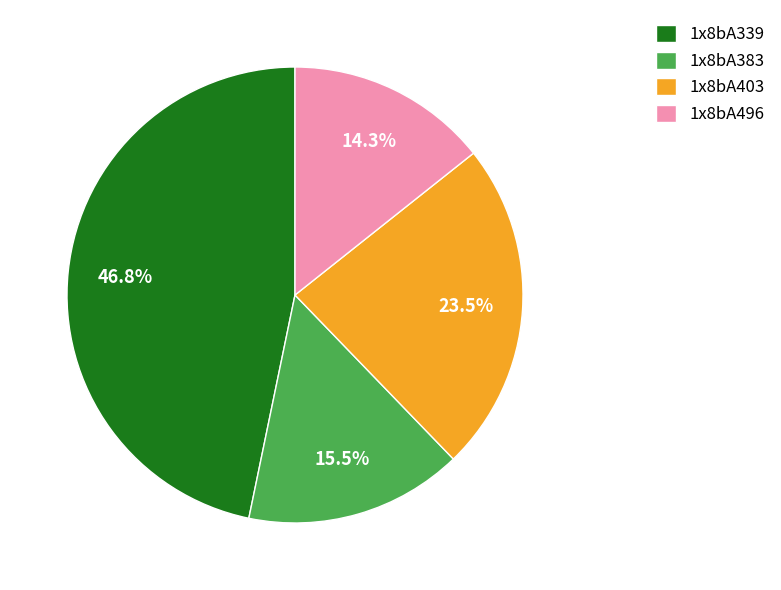

Which has a higher value, 1x8bA403 or 1x8bA339?

1x8bA339